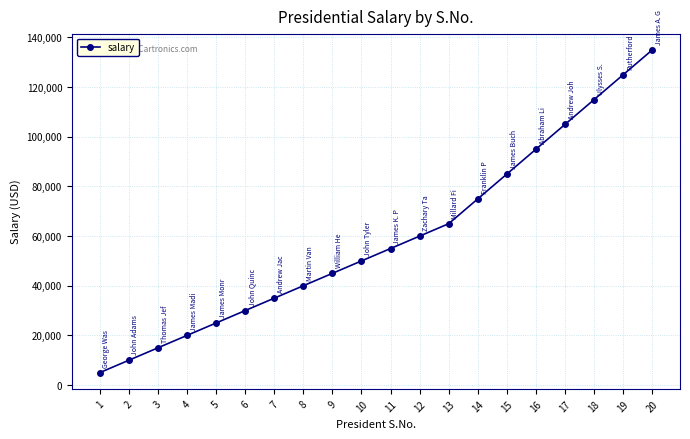

The value at 4 is 20000. True or false?

True